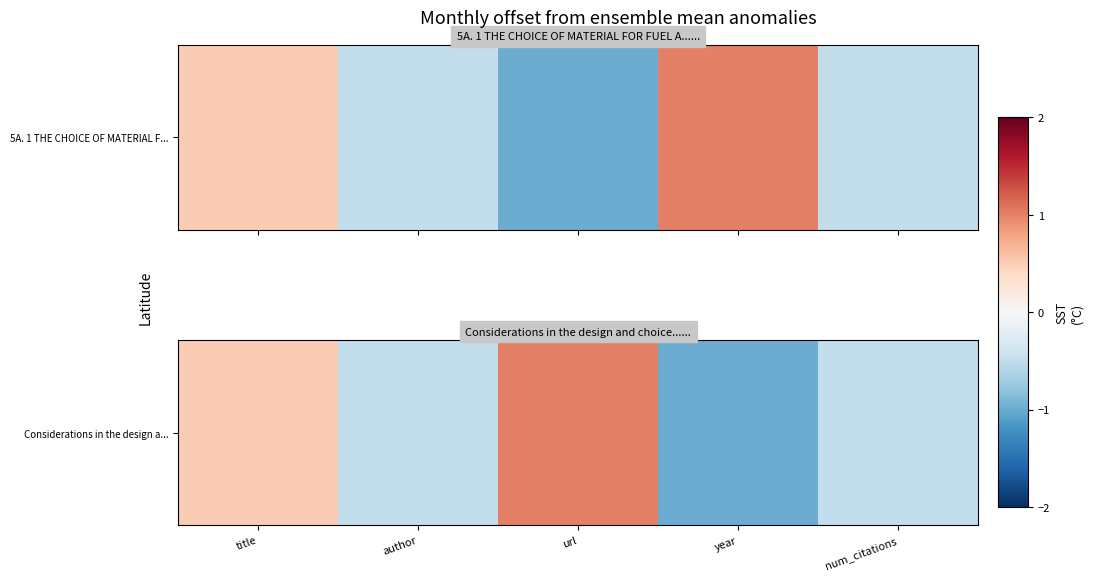

Is it true that the value at year is -0.6?

False